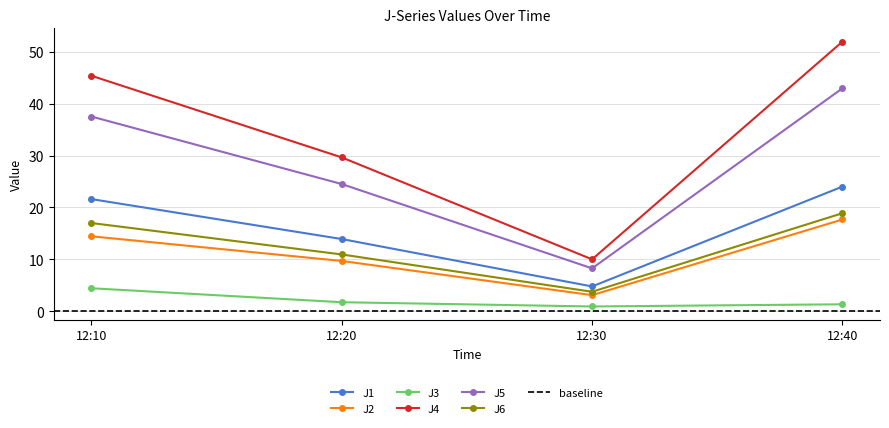

The value of J6 at 12:20 is 16.6. True or false?

False